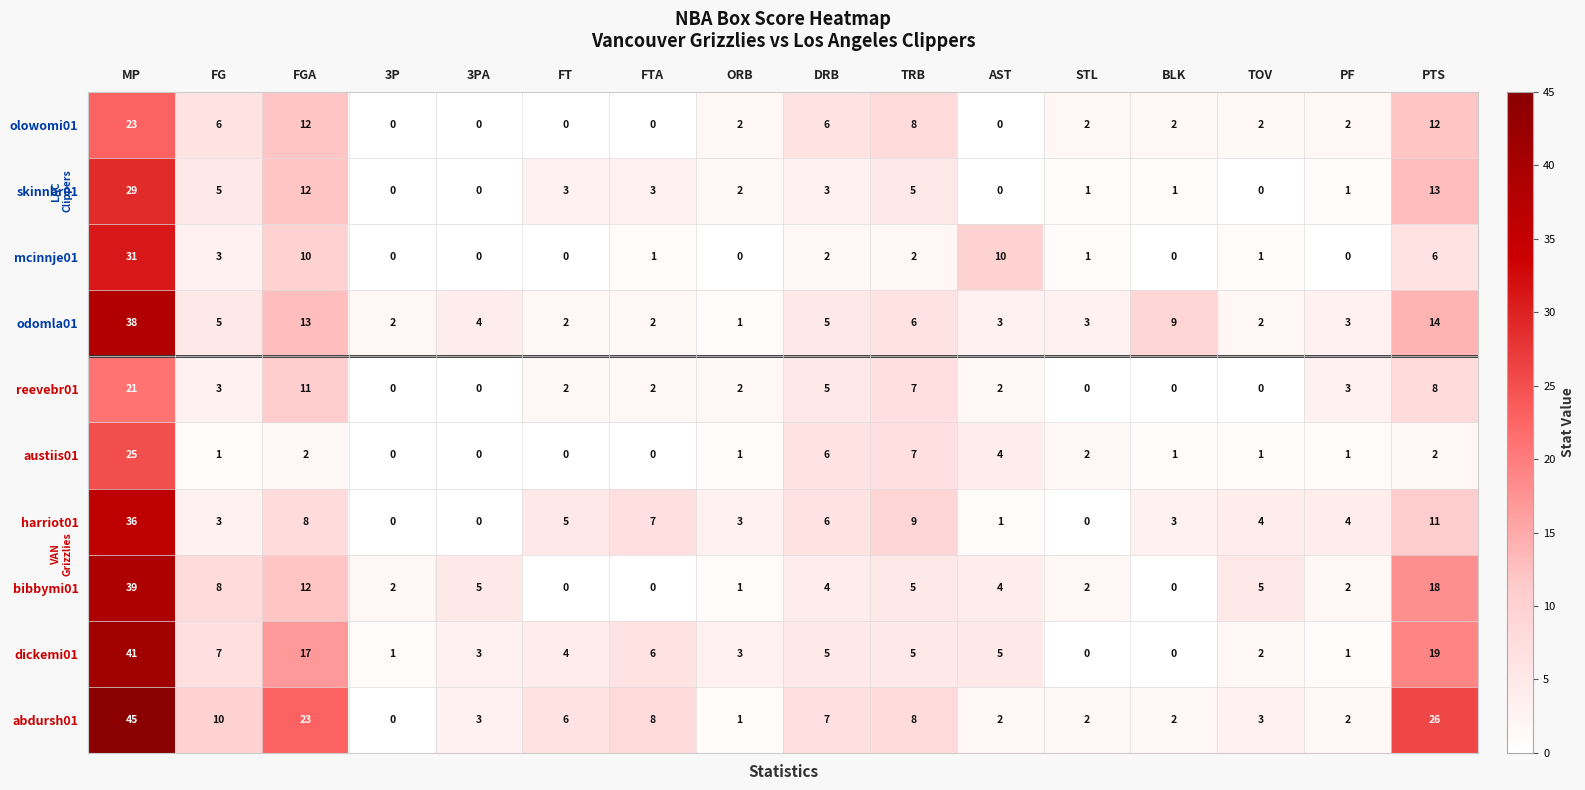

Where does the odomla01 series first go above 4?

MP